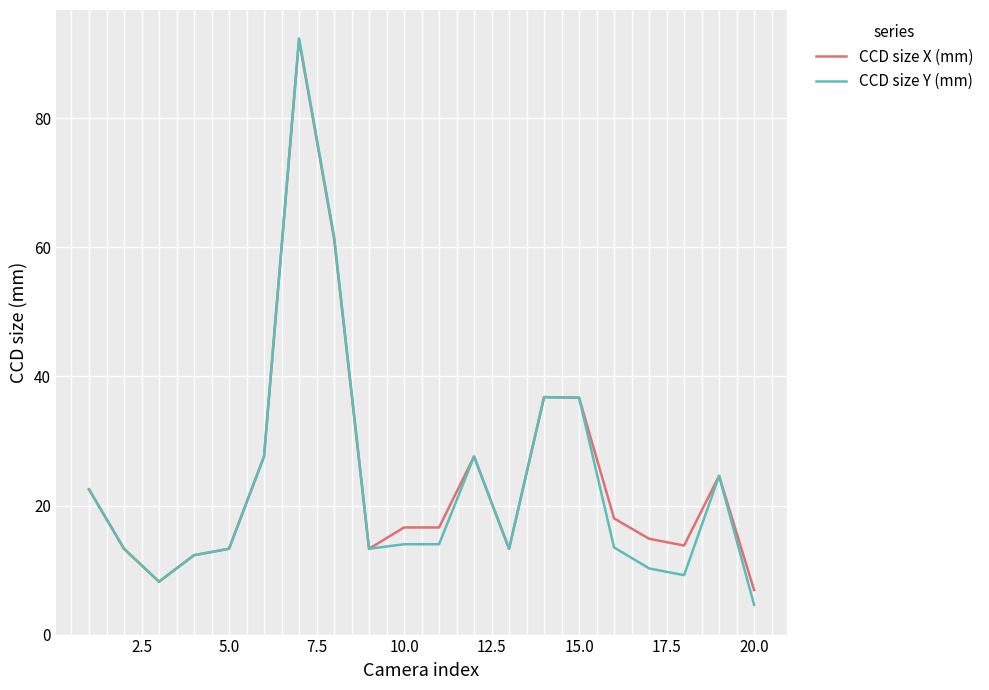

Which series has the largest range (max minus min)?

CCD size Y (mm)